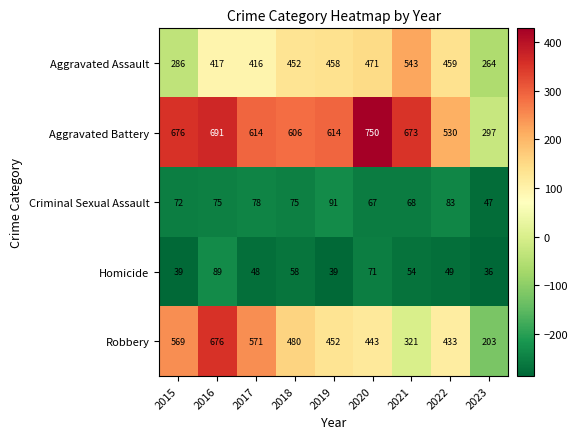

What is the difference between the Aggravated Battery values at 2015 and 2020?

74